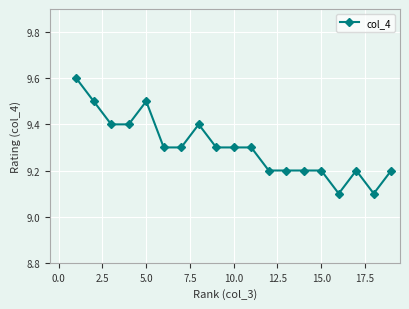

True or false: there are more than 1 points higher than both neighbors.

True